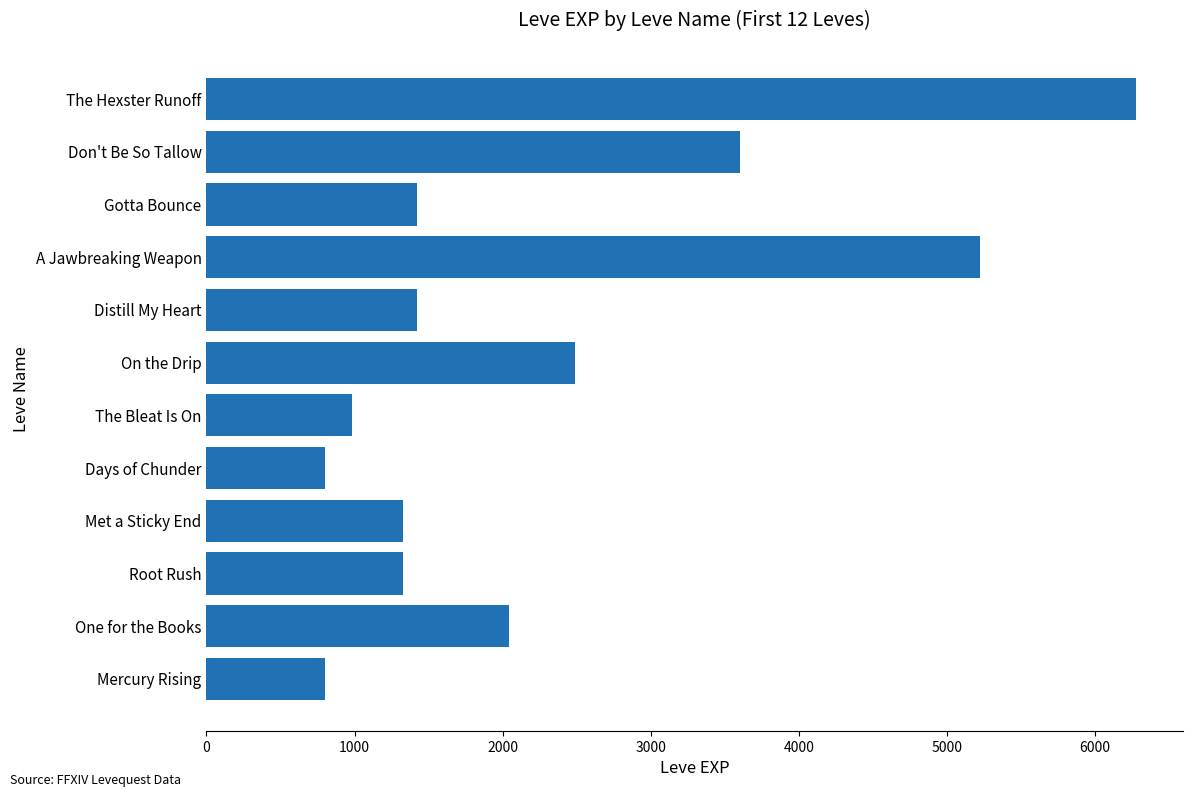

How many data points does each series have?

12